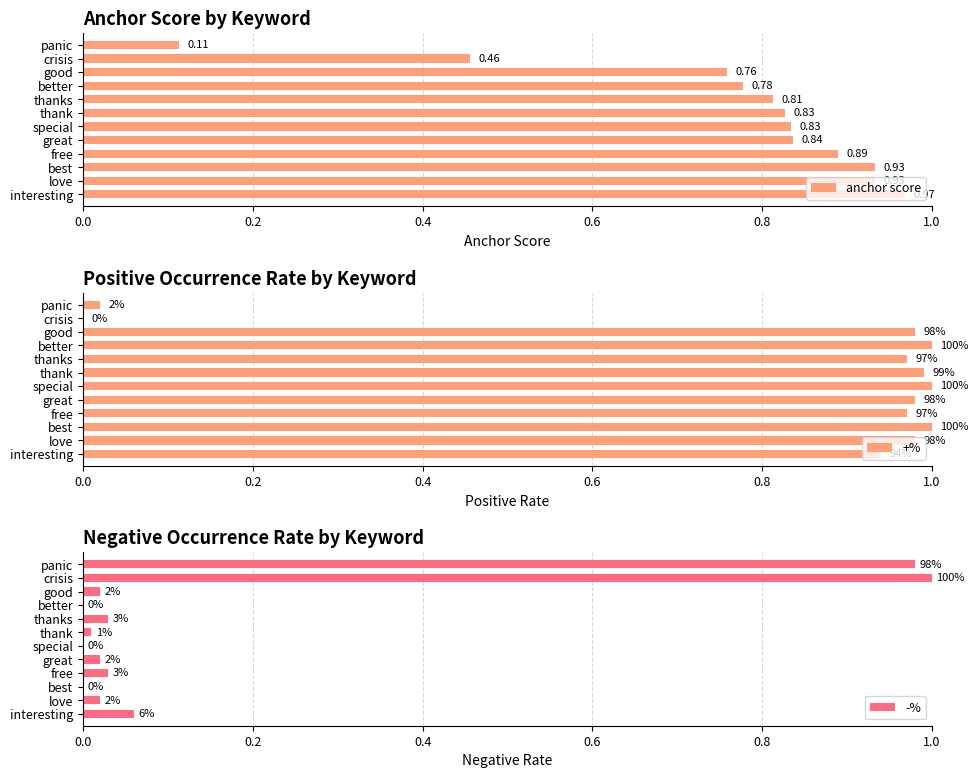

At which label is anchor score closest to 0?

panic